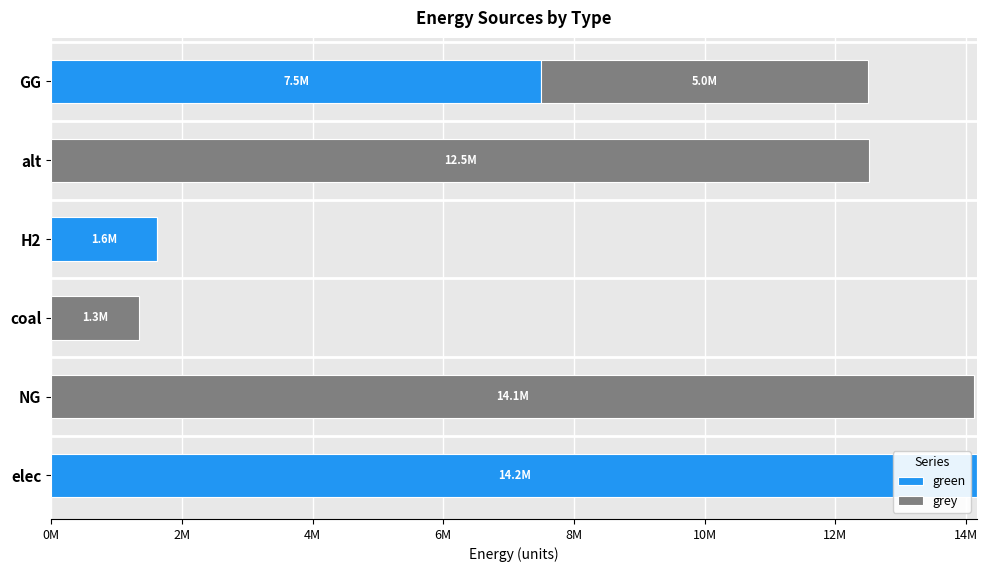

What is the sum of all green values?

23284314.0